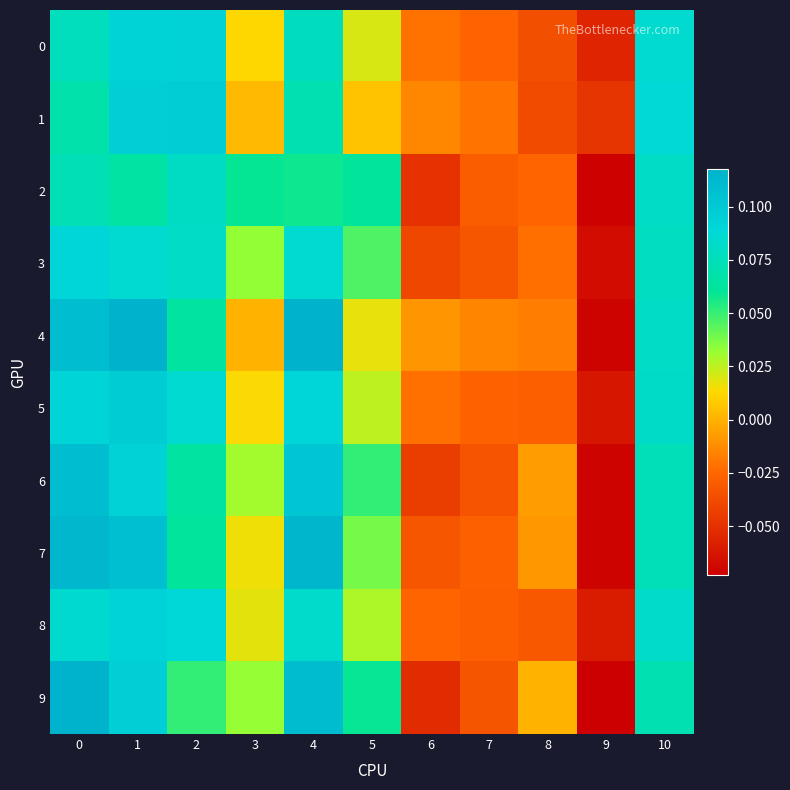

Which series has the widest spread of values?

9